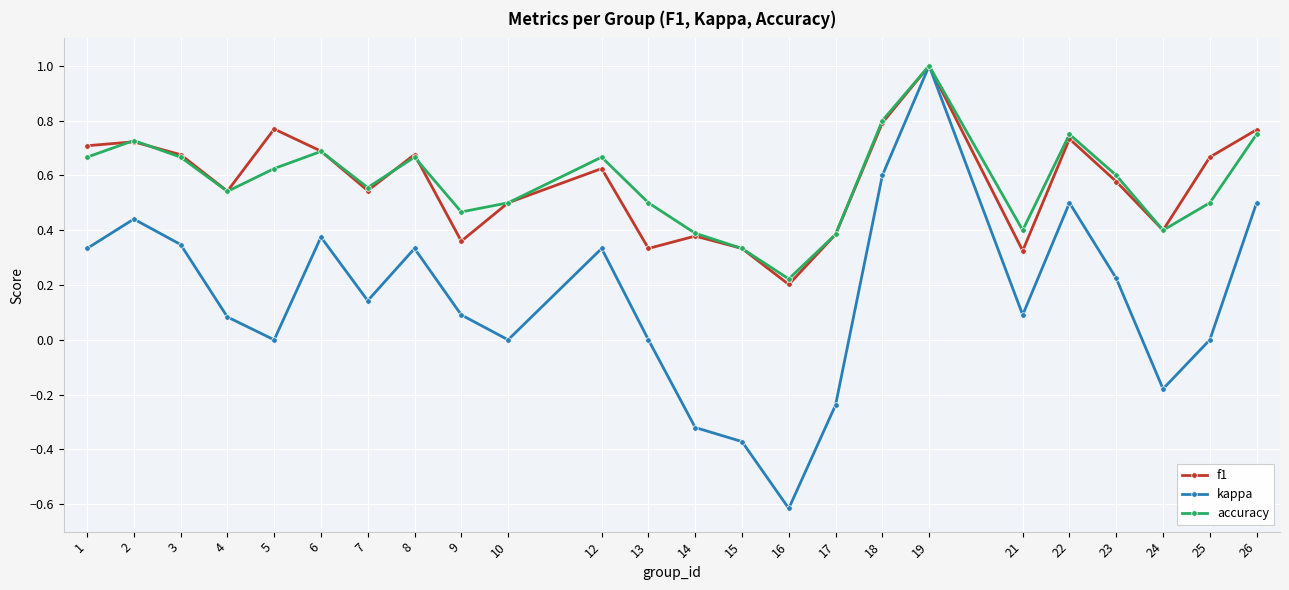

How many distinct data groups are displayed?

3